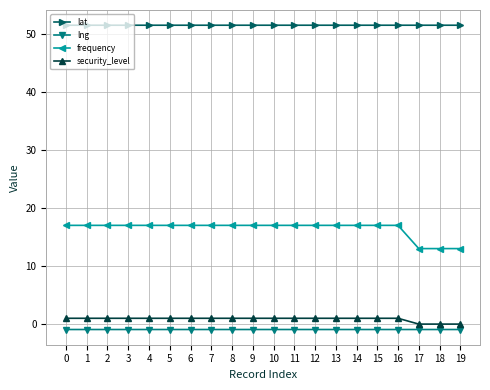

What is the maximum value shown in the chart?

51.5